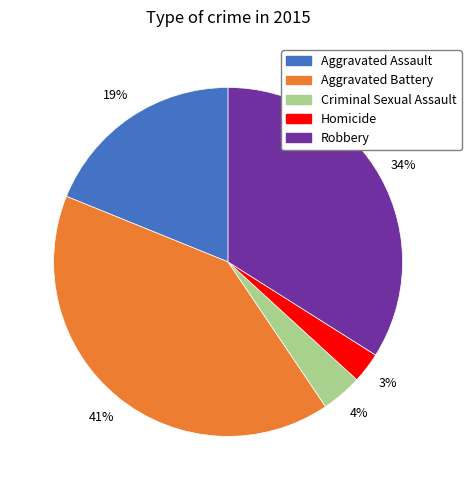

Between Aggravated Battery and Aggravated Assault, which is larger?

Aggravated Battery